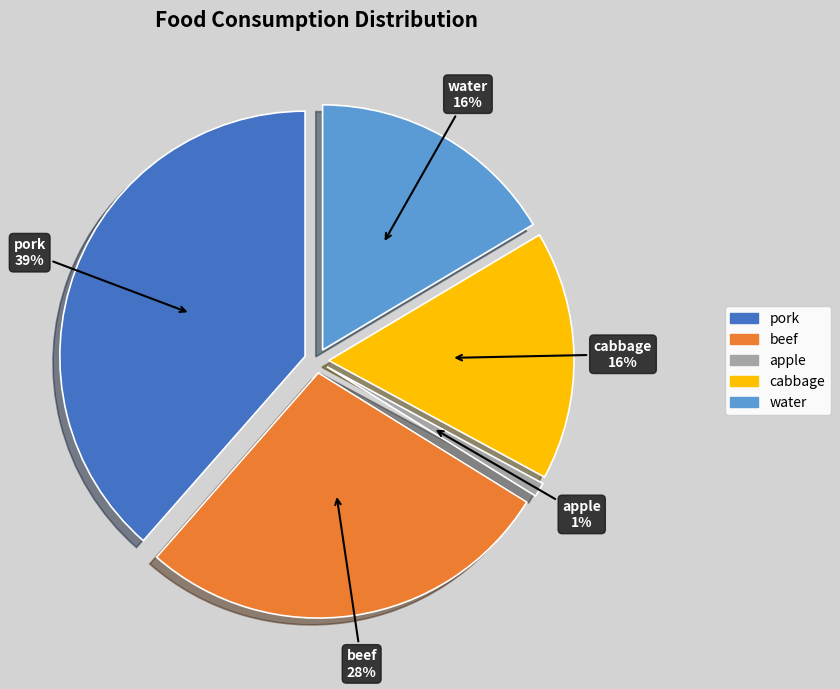

Which category has the biggest portion of the pie?

pork